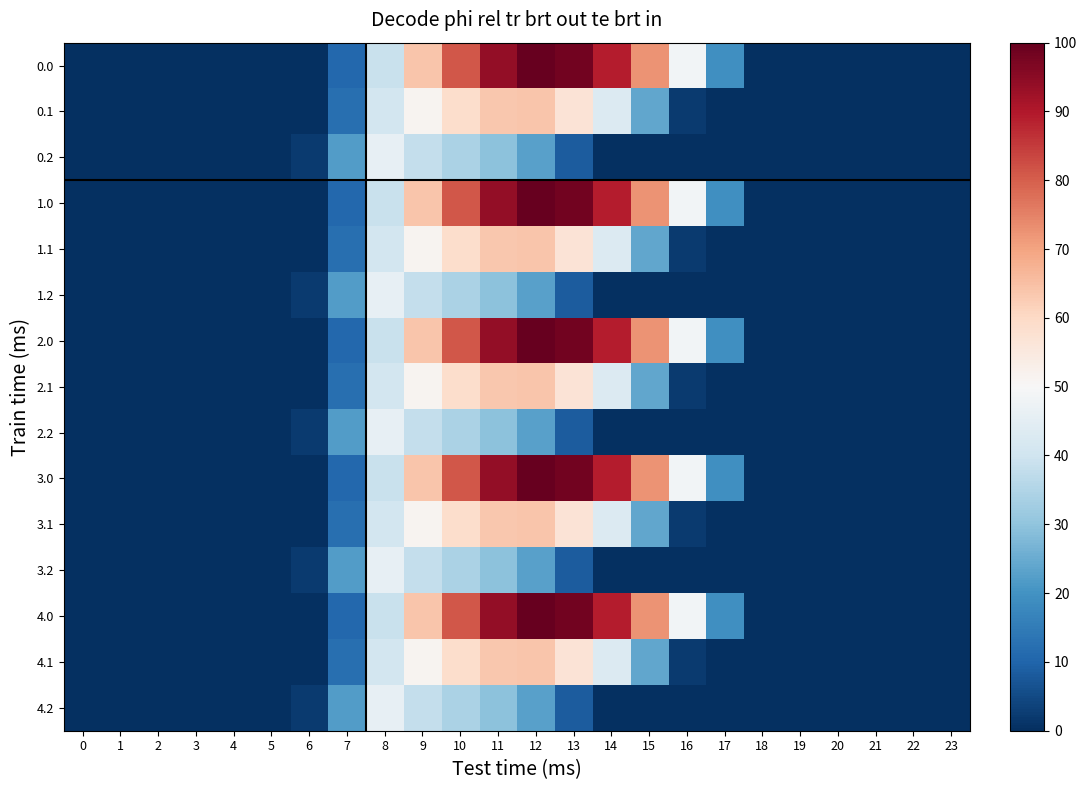

At how many categories does at least one series exceed 60?

7